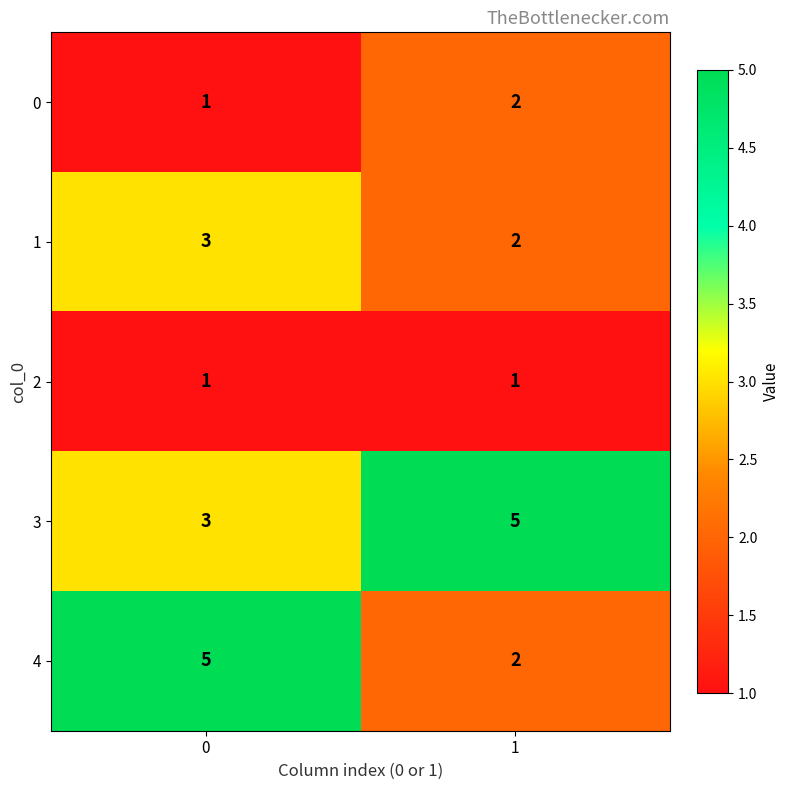

Is it true that 1 equals 2 at 1?

True